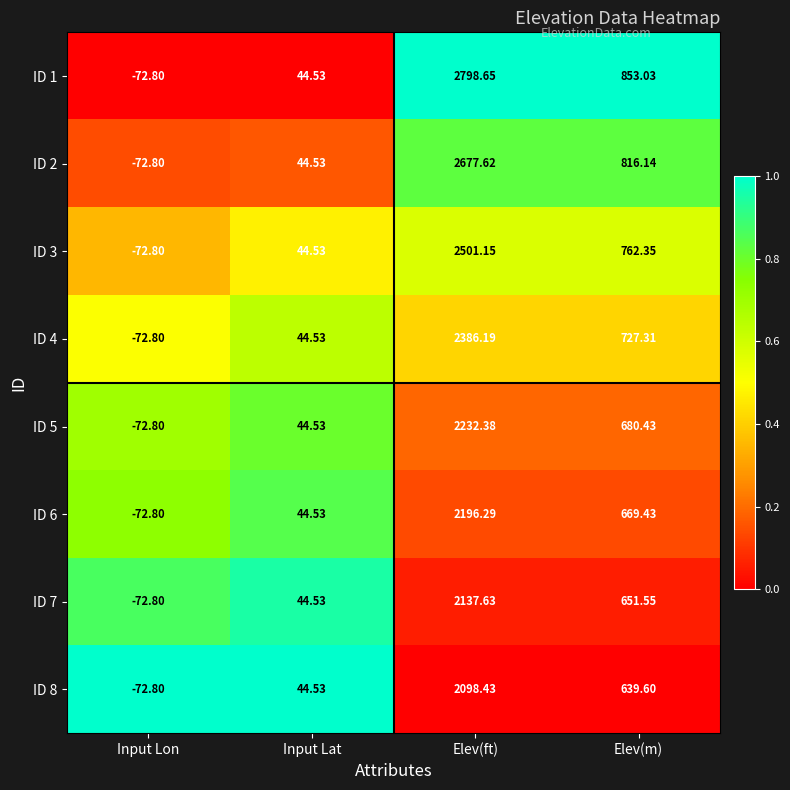

Rank the categories by ID 6 value from highest to lowest.

Elev(ft), Elev(m), Input Lat, Input Lon